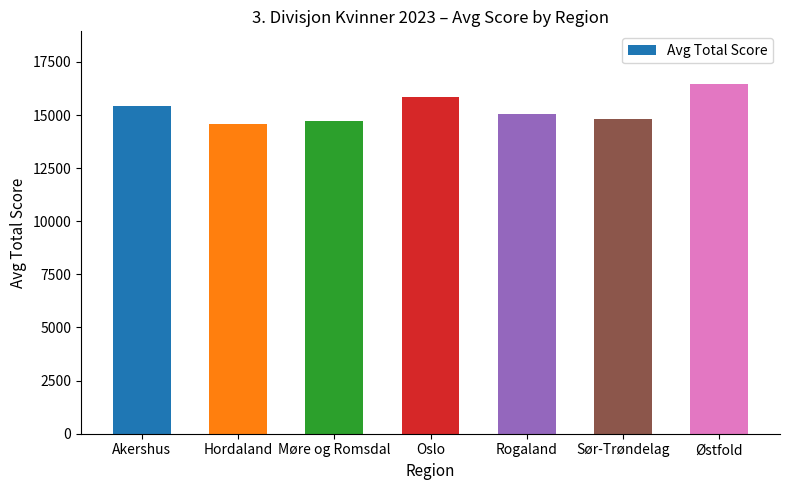

What is the label of the 6th bar from the left?

Sør-Trøndelag